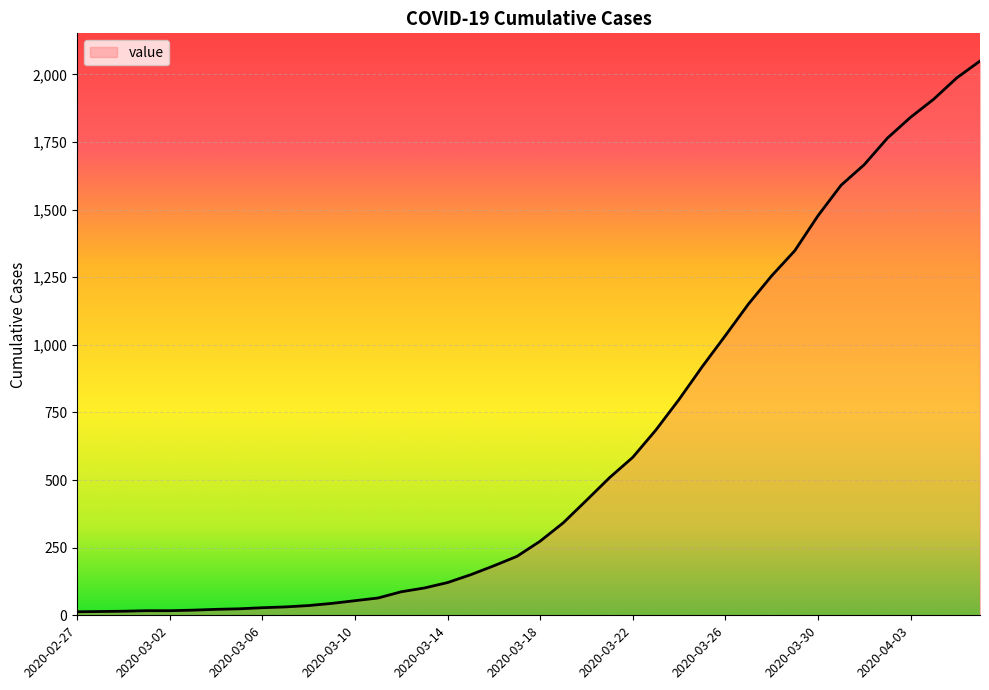

What is the maximum value shown in the chart?

2049